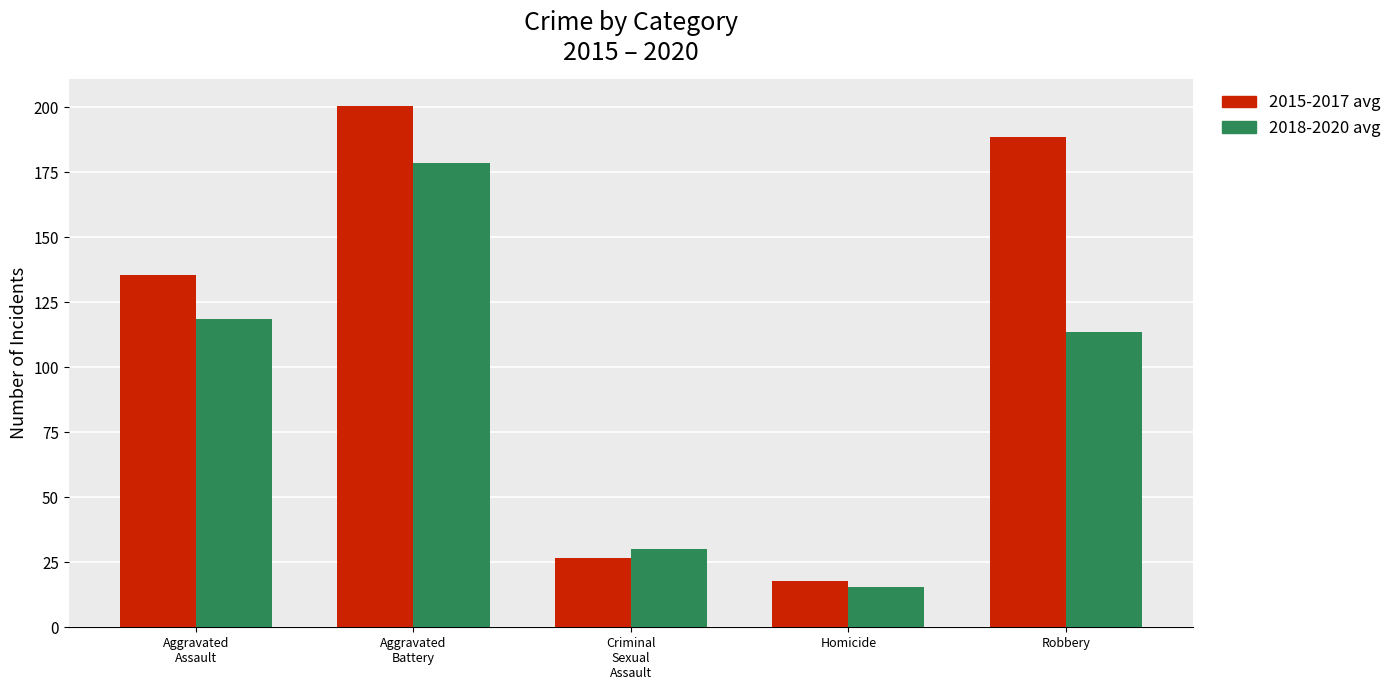

Does the chart contain stacked bars?

No